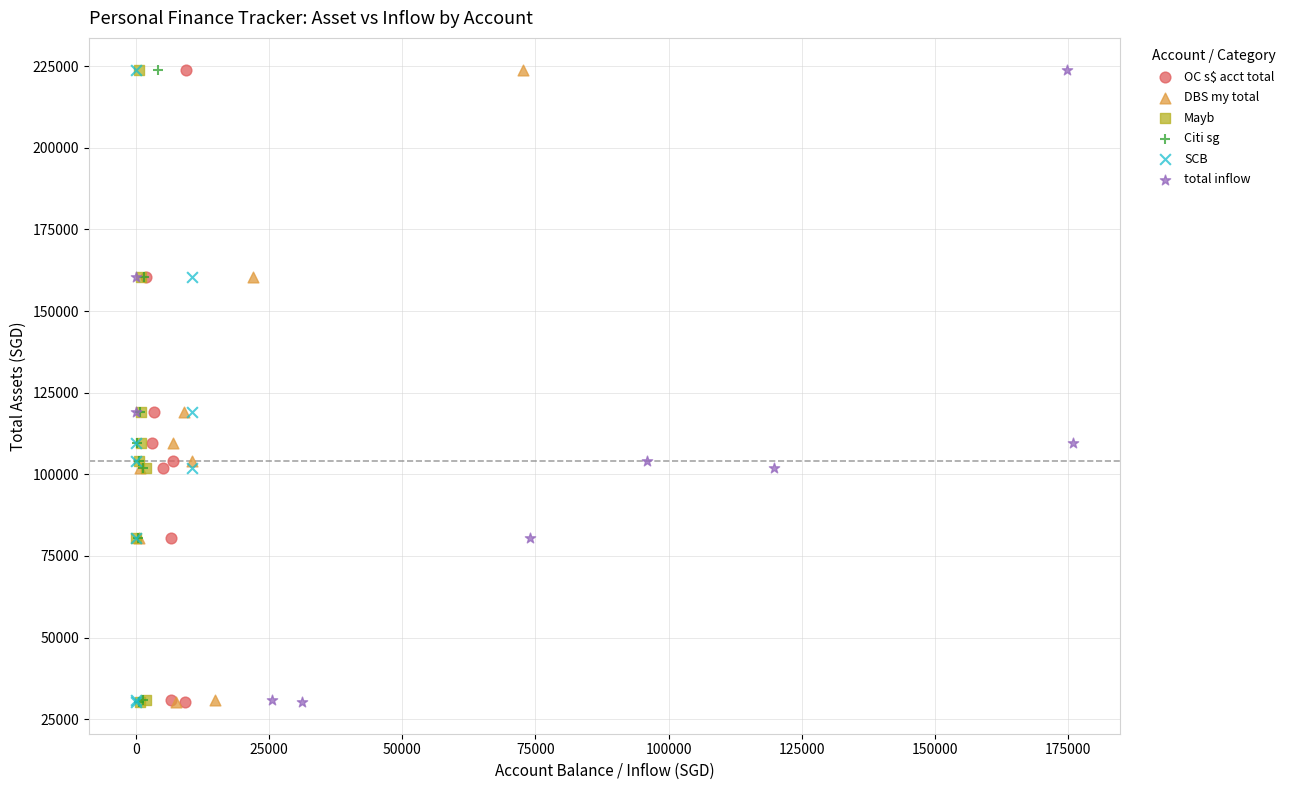

What are all the series names shown in the legend?

OC s$ acct total, DBS my total, Mayb, Citi sg, SCB, total inflow